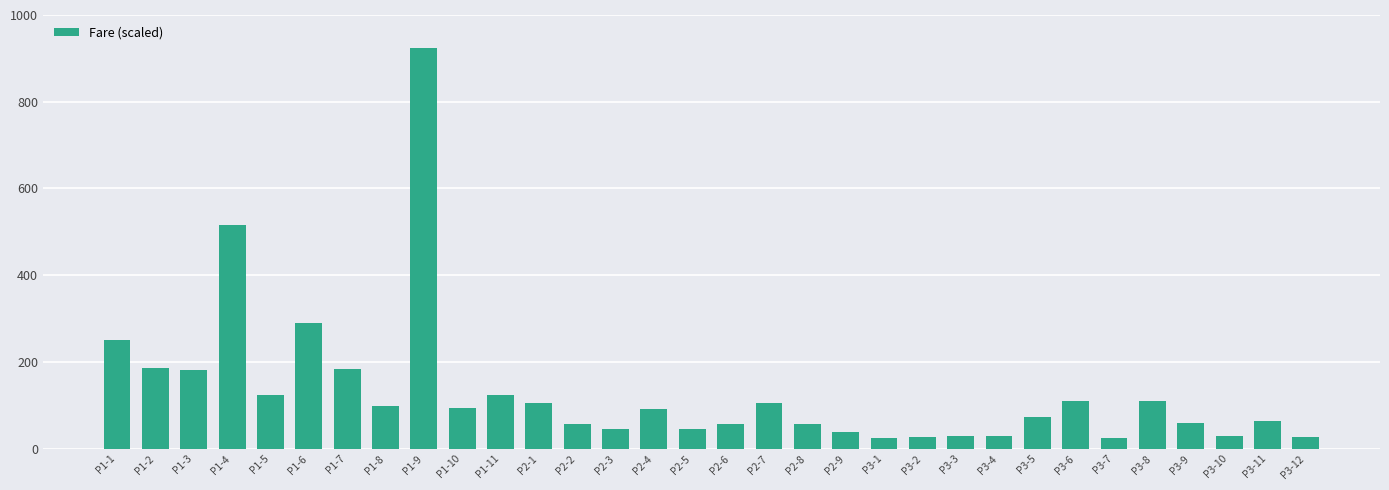

Are the bars grouped side by side (vs. stacked)?

No